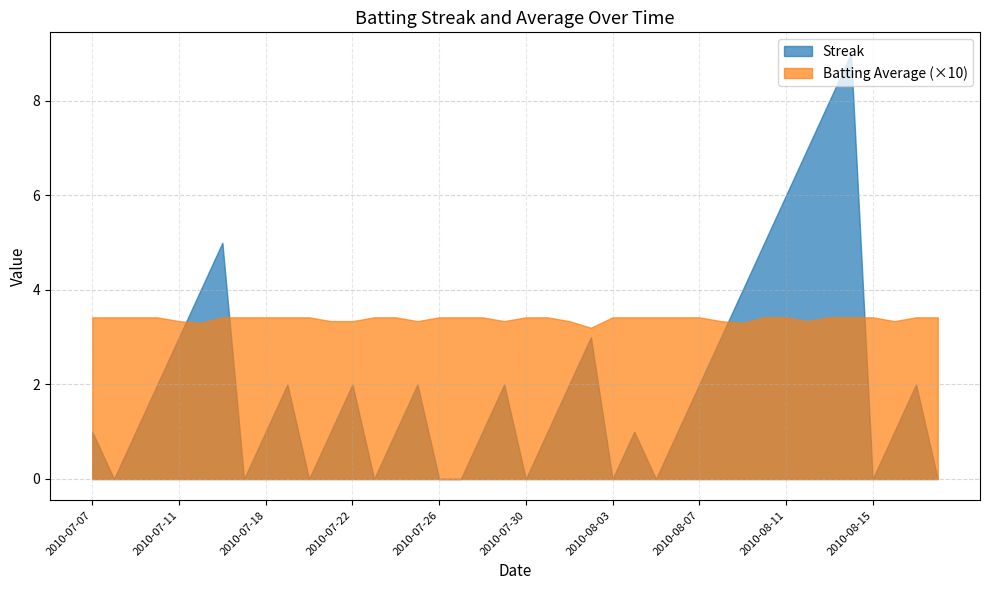

Reading left to right, transcribe all the data shown in this chart.

Streak: 2010-07-07=1.0	2010-07-08=0.0	2010-07-09=1.0	2010-07-10=2.0	2010-07-11=3.0	2010-07-15=4.0	2010-07-16=5.0	2010-07-17=0.0	2010-07-18=1.0	2010-07-19=2.0	2010-07-20=0.0	2010-07-21=1.0	2010-07-22=2.0	2010-07-23=0.0	2010-07-24=1.0	2010-07-25=2.0	2010-07-26=0.0	2010-07-27=0.0	2010-07-28=1.0	2010-07-29=2.0	2010-07-30=0.0	2010-07-31=1.0	2010-08-01=2.0	2010-08-02=3.0	2010-08-03=0.0	2010-08-04=1.0	2010-08-05=0.0	2010-08-06=1.0	2010-08-07=2.0	2010-08-08=3.0	2010-08-09=4.0	2010-08-10=5.0	2010-08-11=6.0	2010-08-12=7.0	2010-08-13=8.0	2010-08-14=9.0	2010-08-15=0.0	2010-08-16=1.0	2010-08-17=2.0	2010-08-18=0.0
Batting Average1: 2010-07-07=0.3	2010-07-08=0.3	2010-07-09=0.3	2010-07-10=0.3	2010-07-11=0.3	2010-07-15=0.3	2010-07-16=0.3	2010-07-17=0.3	2010-07-18=0.3	2010-07-19=0.3	2010-07-20=0.3	2010-07-21=0.3	2010-07-22=0.3	2010-07-23=0.3	2010-07-24=0.3	2010-07-25=0.3	2010-07-26=0.3	2010-07-27=0.3	2010-07-28=0.3	2010-07-29=0.3	2010-07-30=0.3	2010-07-31=0.3	2010-08-01=0.3	2010-08-02=0.3	2010-08-03=0.3	2010-08-04=0.3	2010-08-05=0.3	2010-08-06=0.3	2010-08-07=0.3	2010-08-08=0.3	2010-08-09=0.3	2010-08-10=0.3	2010-08-11=0.3	2010-08-12=0.3	2010-08-13=0.3	2010-08-14=0.3	2010-08-15=0.3	2010-08-16=0.3	2010-08-17=0.3	2010-08-18=0.3